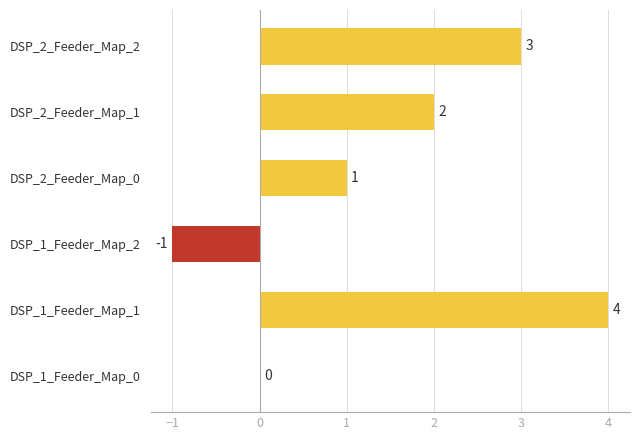

What is the greatest value displayed?

4